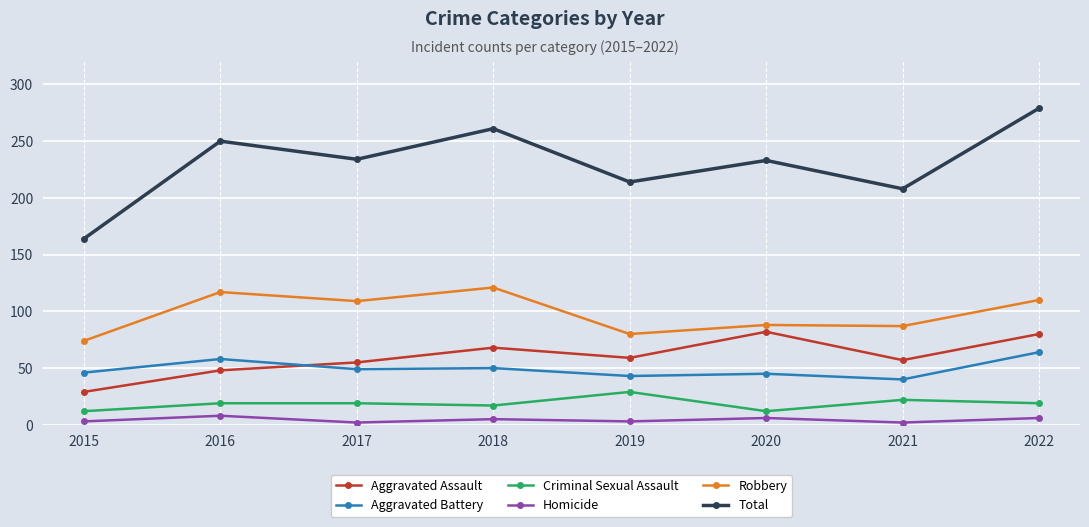

What are all the series names shown in the legend?

Aggravated Assault, Aggravated Battery, Criminal Sexual Assault, Homicide, Robbery, Total